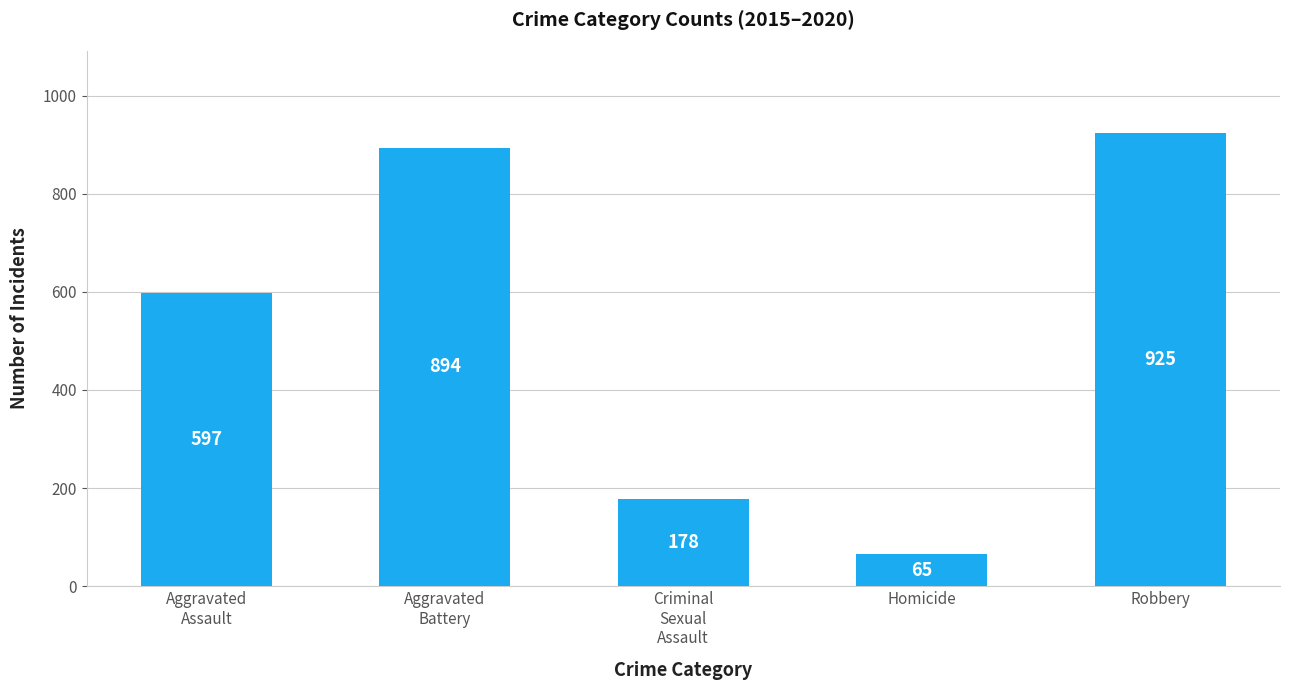

At which label is the value closest to 495?

Aggravated
Assault